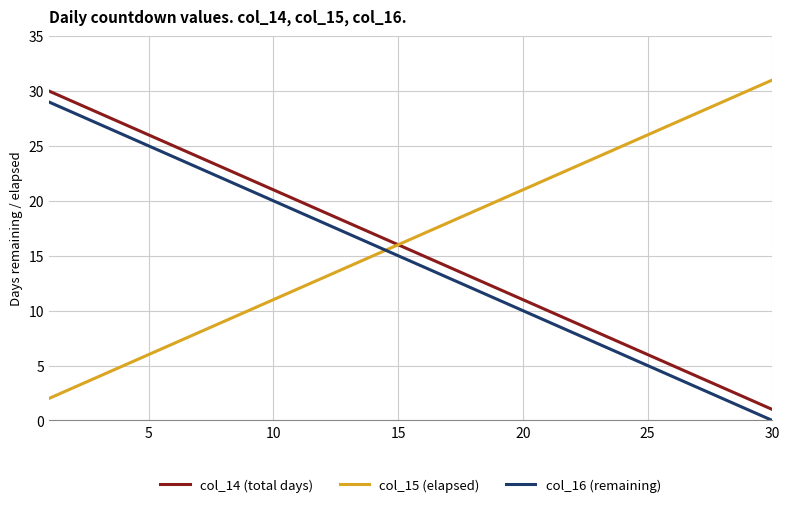

Which series has the largest total across all categories?

col_15 (elapsed)